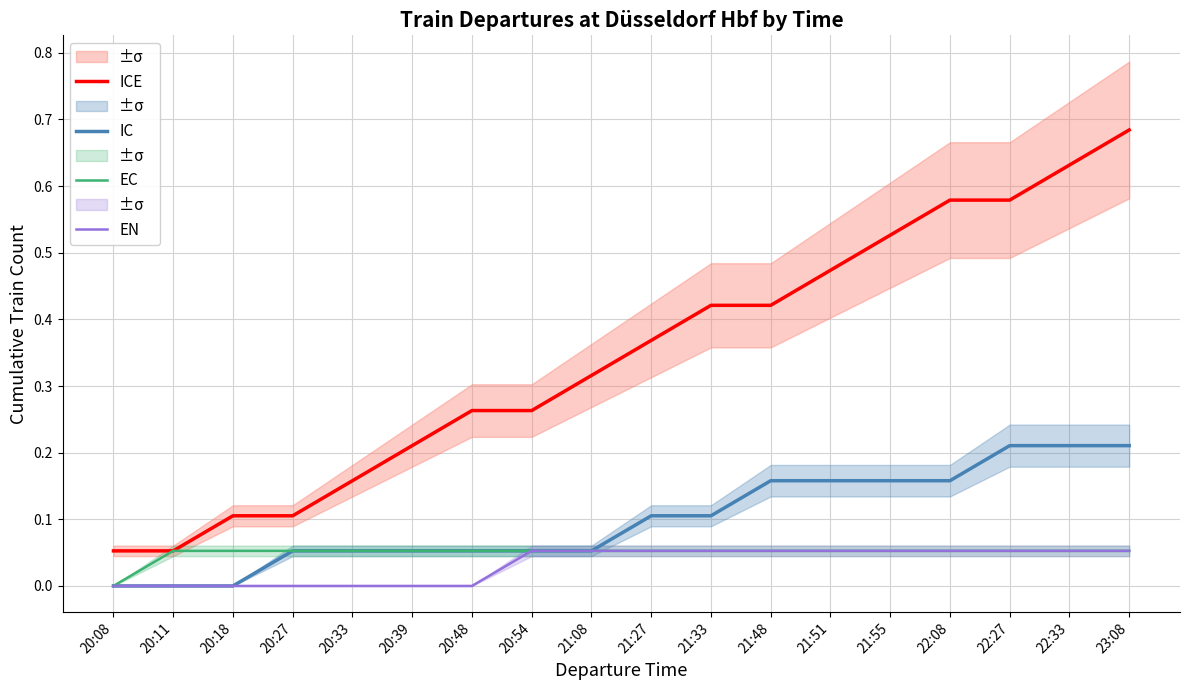

At how many categories does at least one series exceed 0?

18